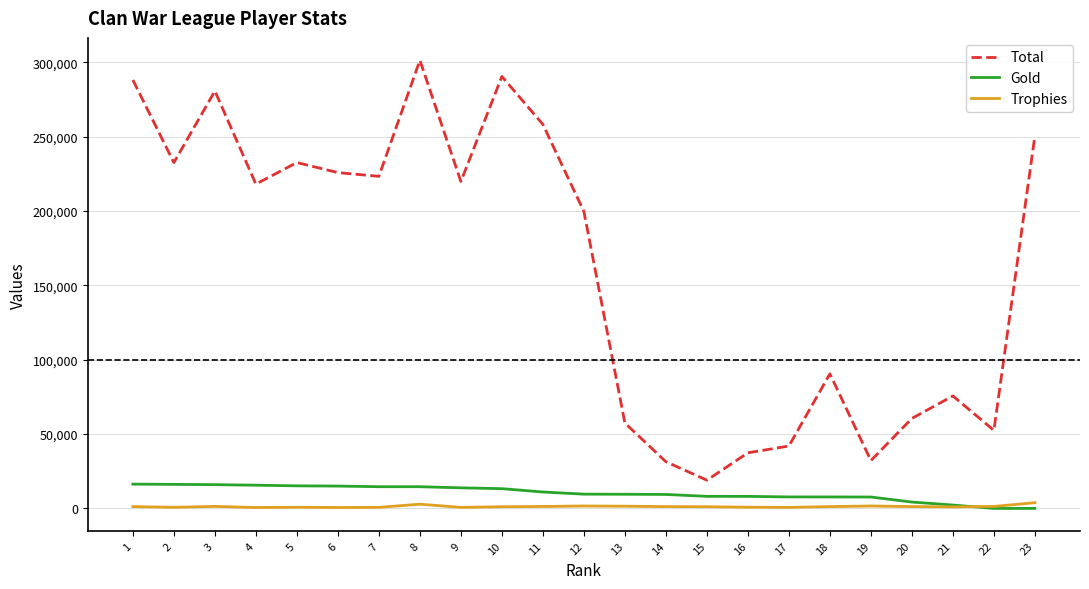

True or false: Gold and Total cross at least once.

False